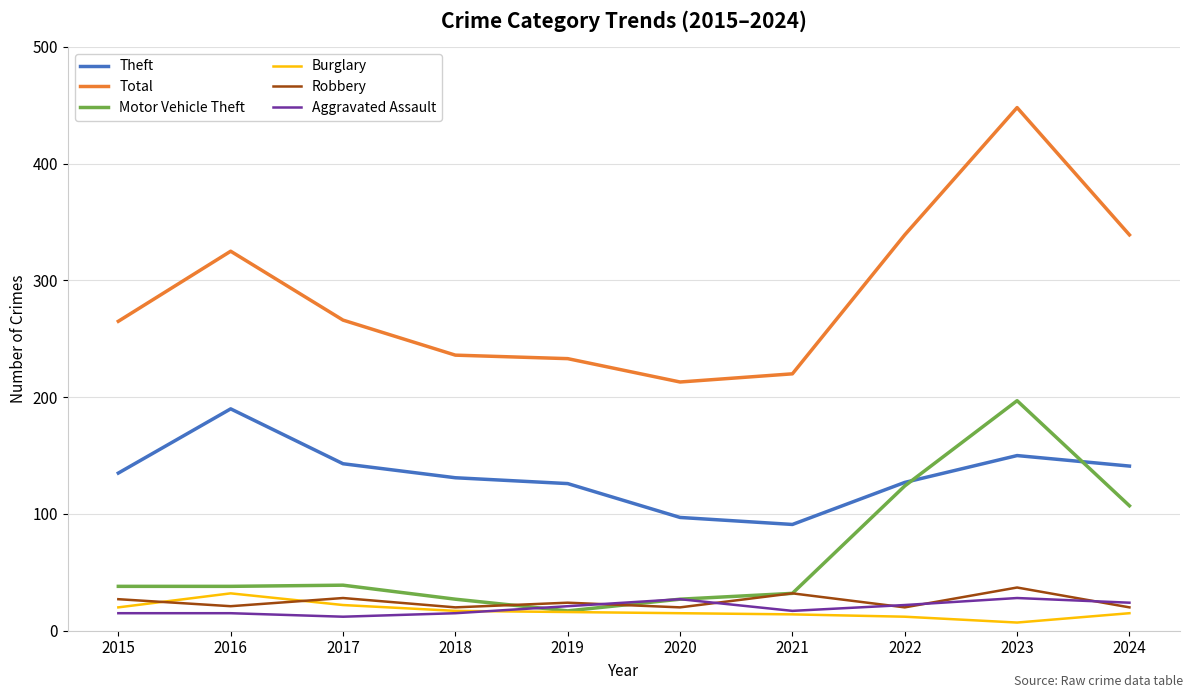

Is it true that Total equals 325 at 2016?

True